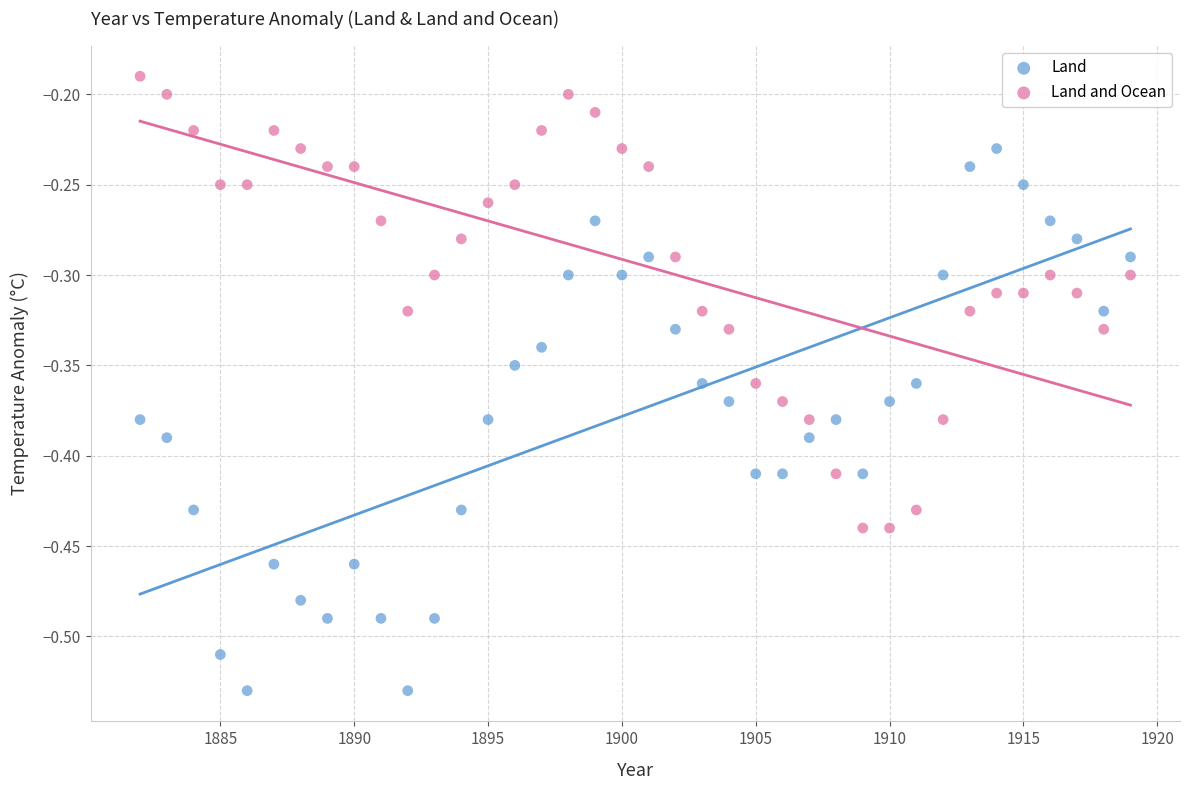

What are all the series names shown in the legend?

Land, Land and Ocean